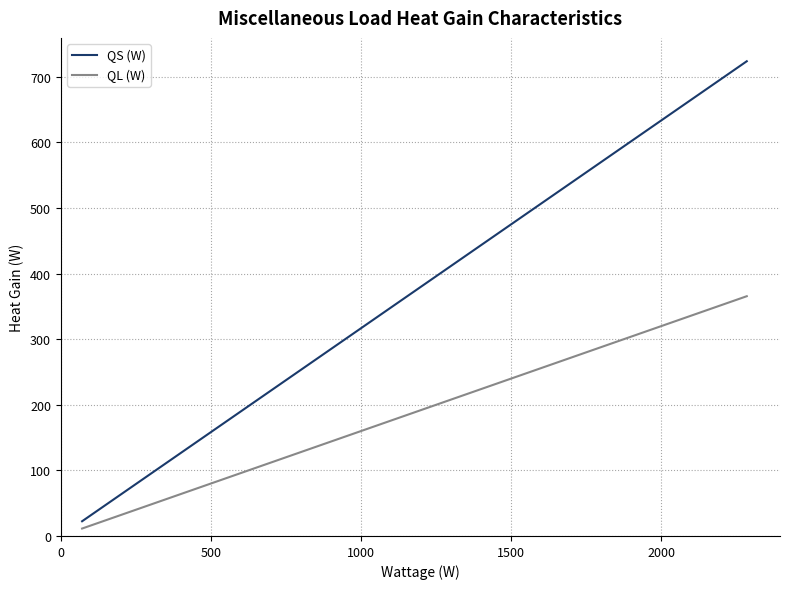

True or false: QL (W) has more than 1 interior local peaks.

False